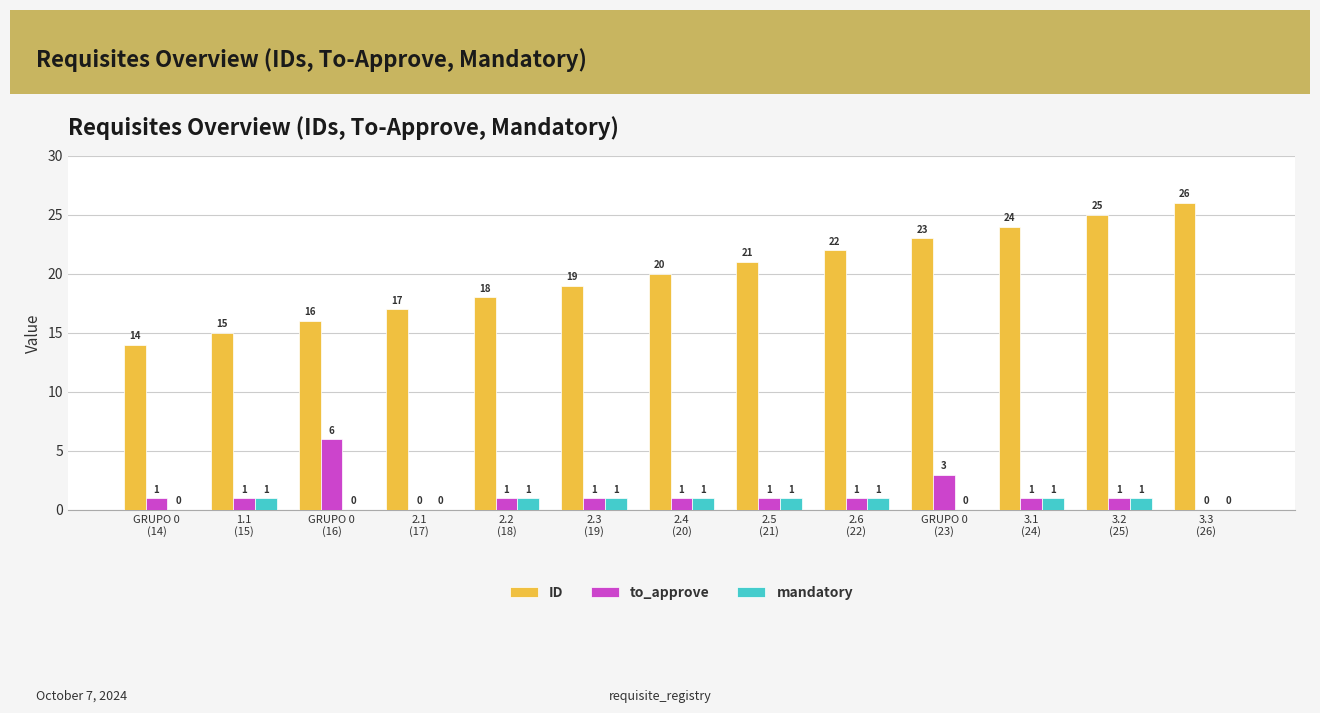

Which series has the largest total across all categories?

ID